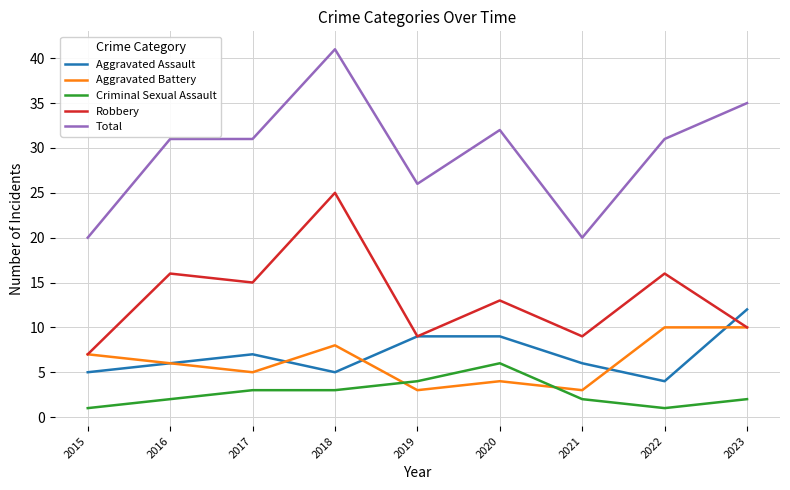

Which series has the largest total across all categories?

Total